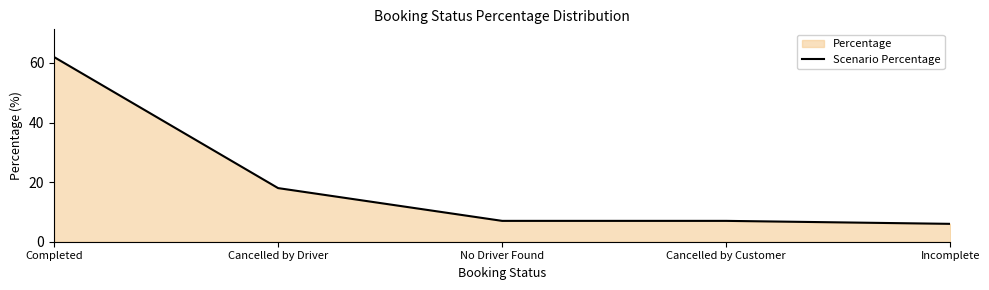

Rank the categories by value from highest to lowest.

Completed, Cancelled by Driver, No Driver Found, Cancelled by Customer, Incomplete